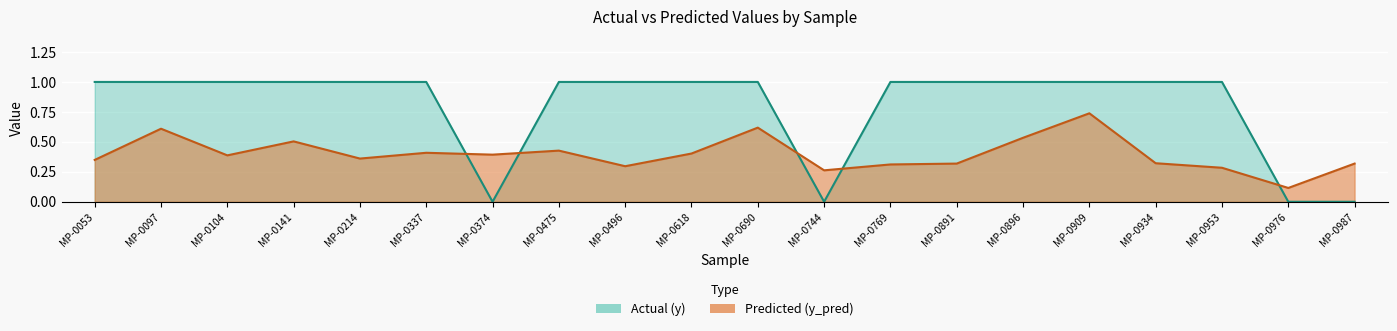

What is the total value across all series at MP-0475?

1.4